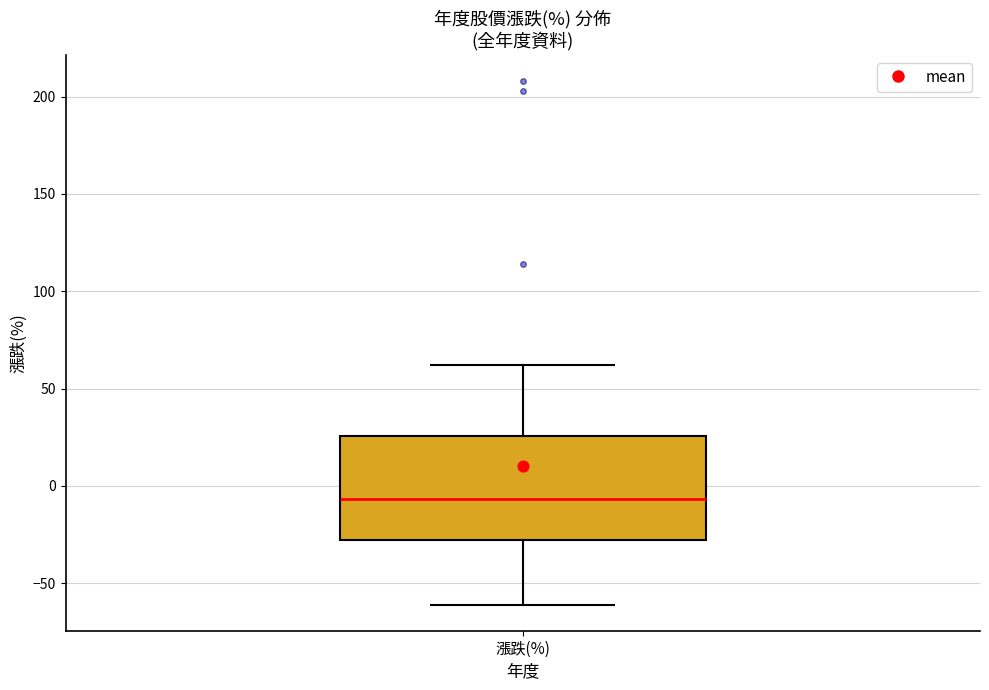

Transcribe this box plot: give where the median line is, the range the box spans, and where the two whiskers end, as read against the y-axis. The values are not printed on the chart, so give them approximately, as read against the axis.

median -5, box -30 to 25, whiskers -60 to 60